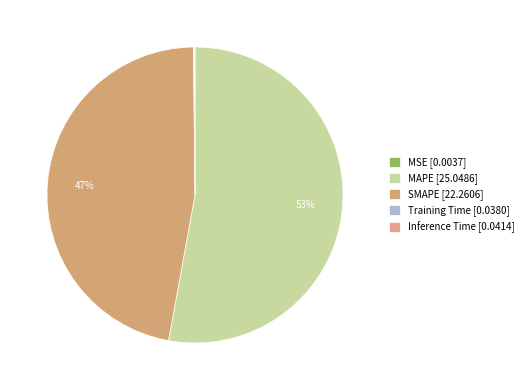

Rank the categories by value from highest to lowest.

MAPE, SMAPE, Inference Time, Training Time, MSE